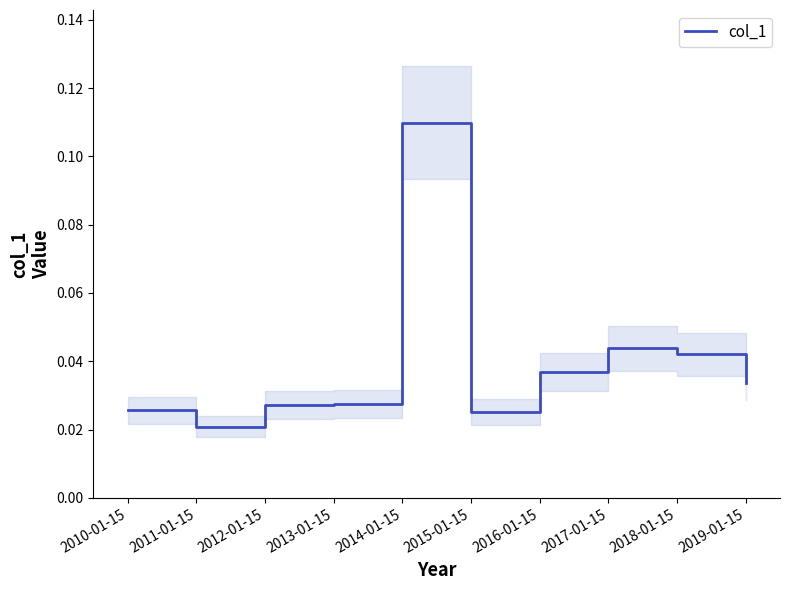

What position from the right is 2014-01-15?

6